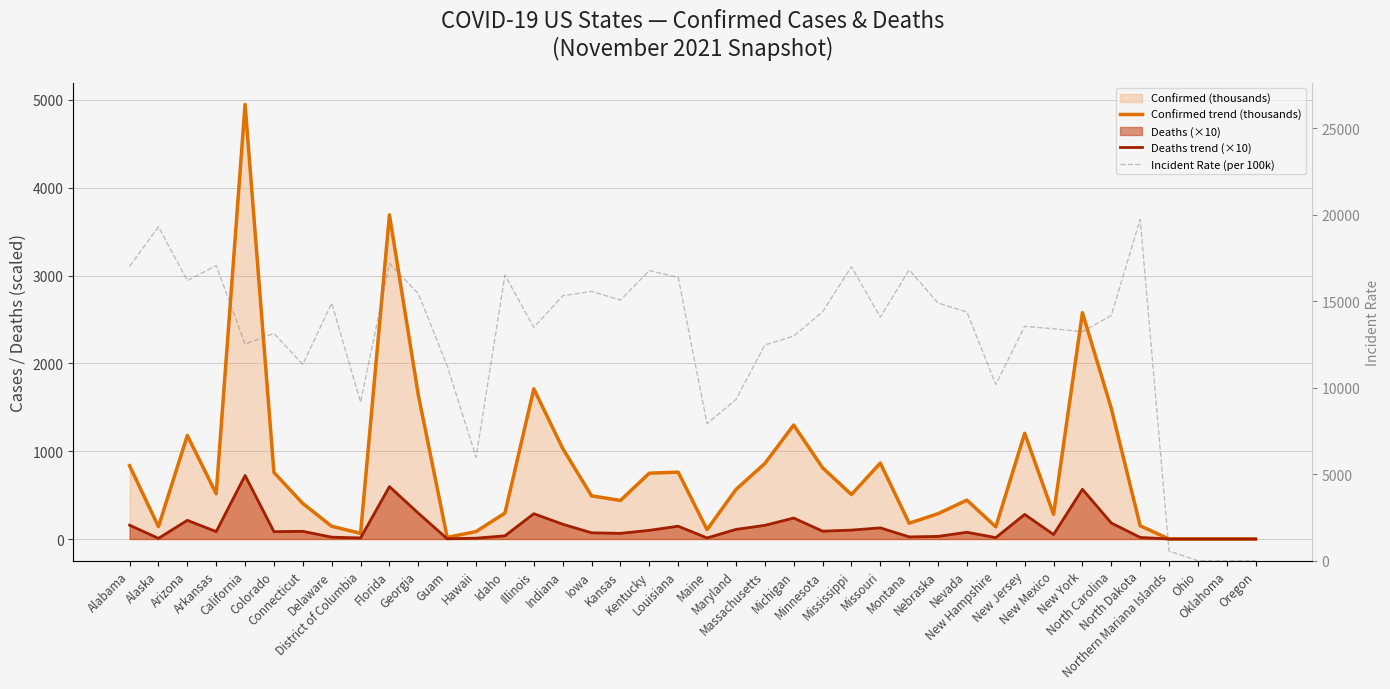

How many data points in Confirmed trend (thousands) are above 506?

20